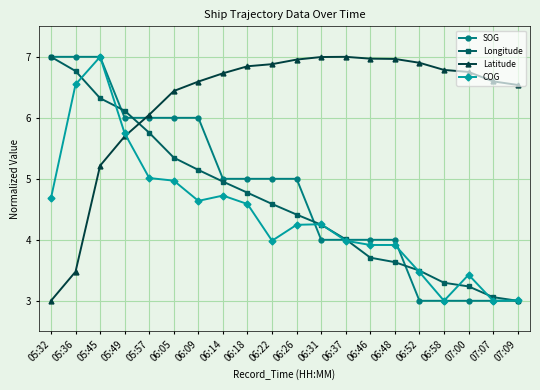

Between 06:05 and 06:58, which series saw the biggest shift?

SOG